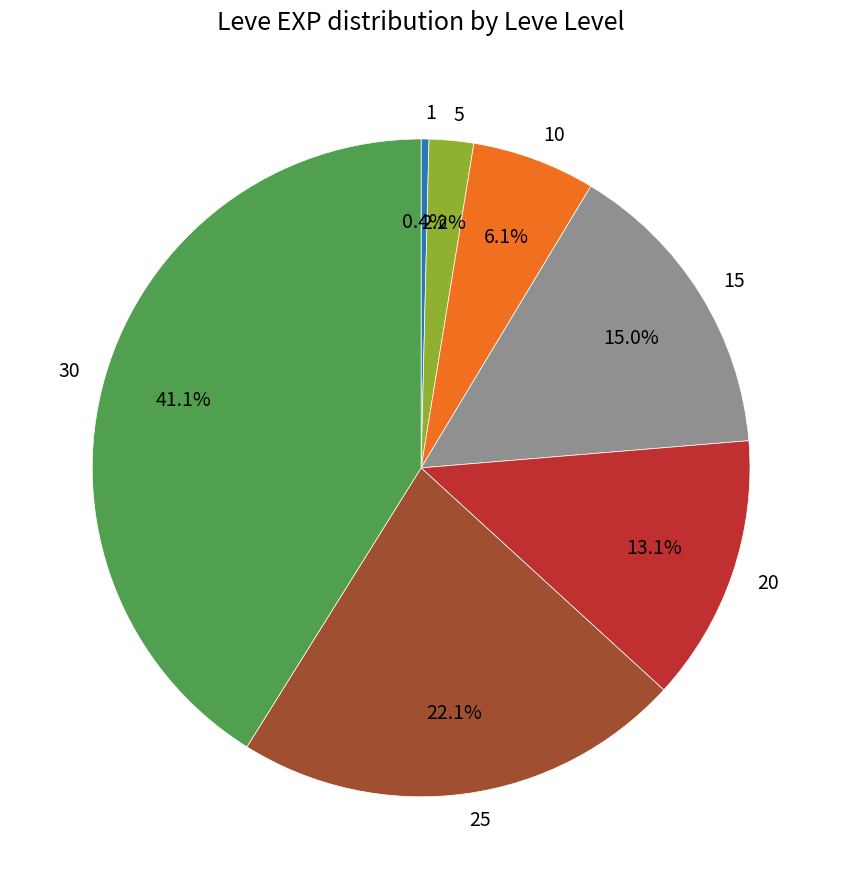

Is it true that 15 is 15% of the pie?

True